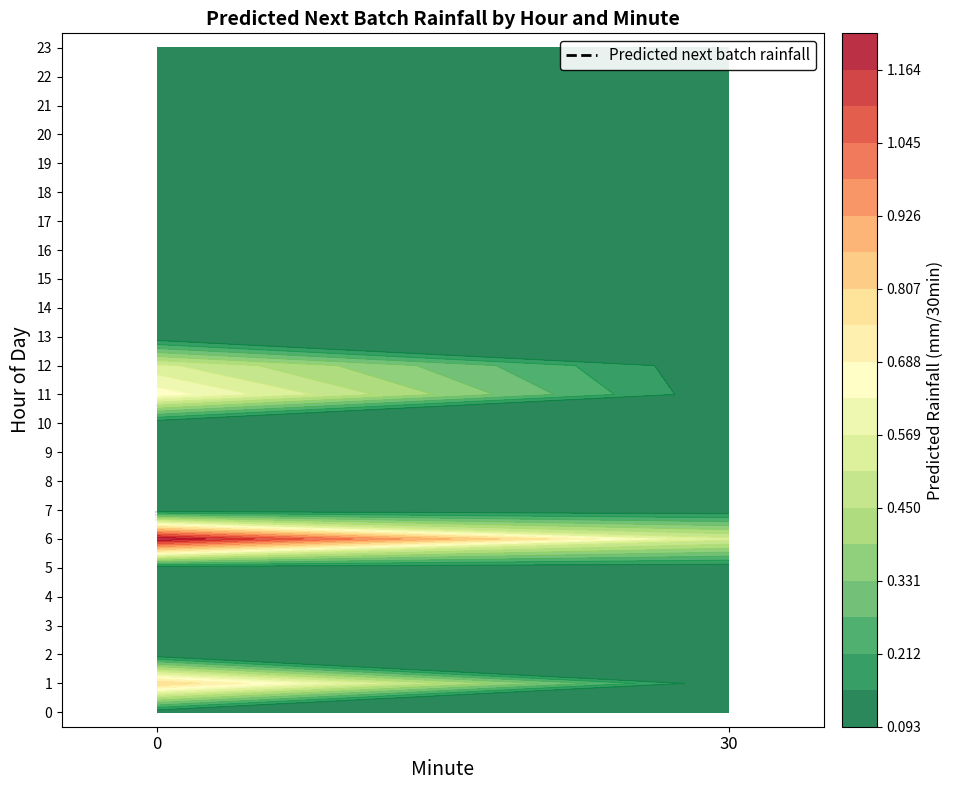

Which label corresponds to the smallest value in the chart?

30